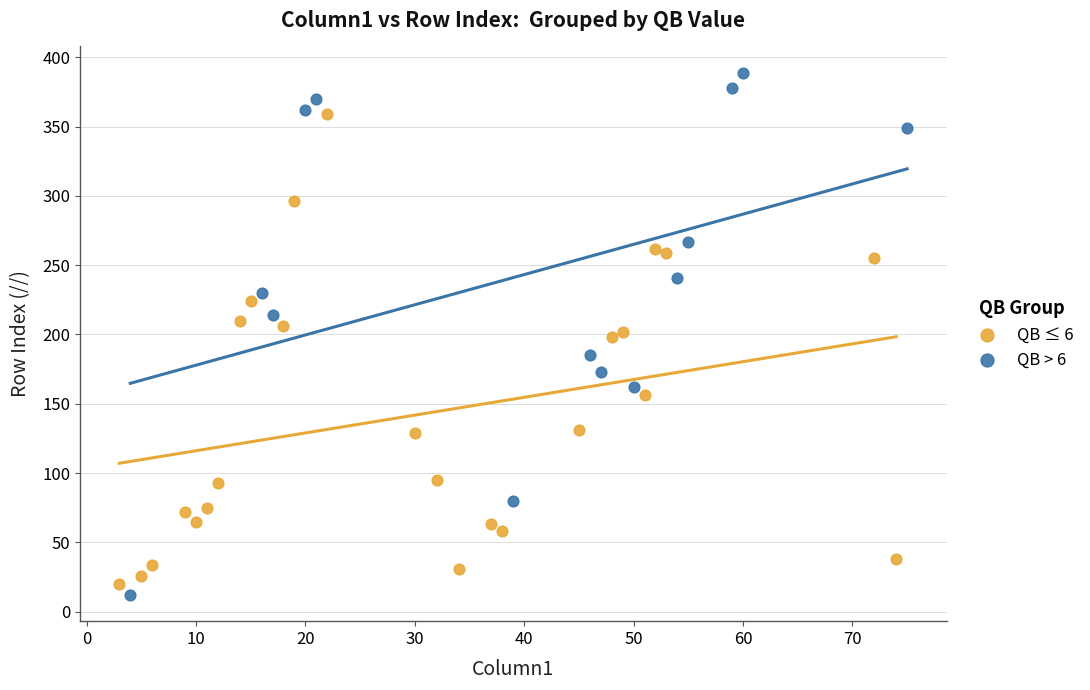

Which series contains the highest Y value?

QB > 6